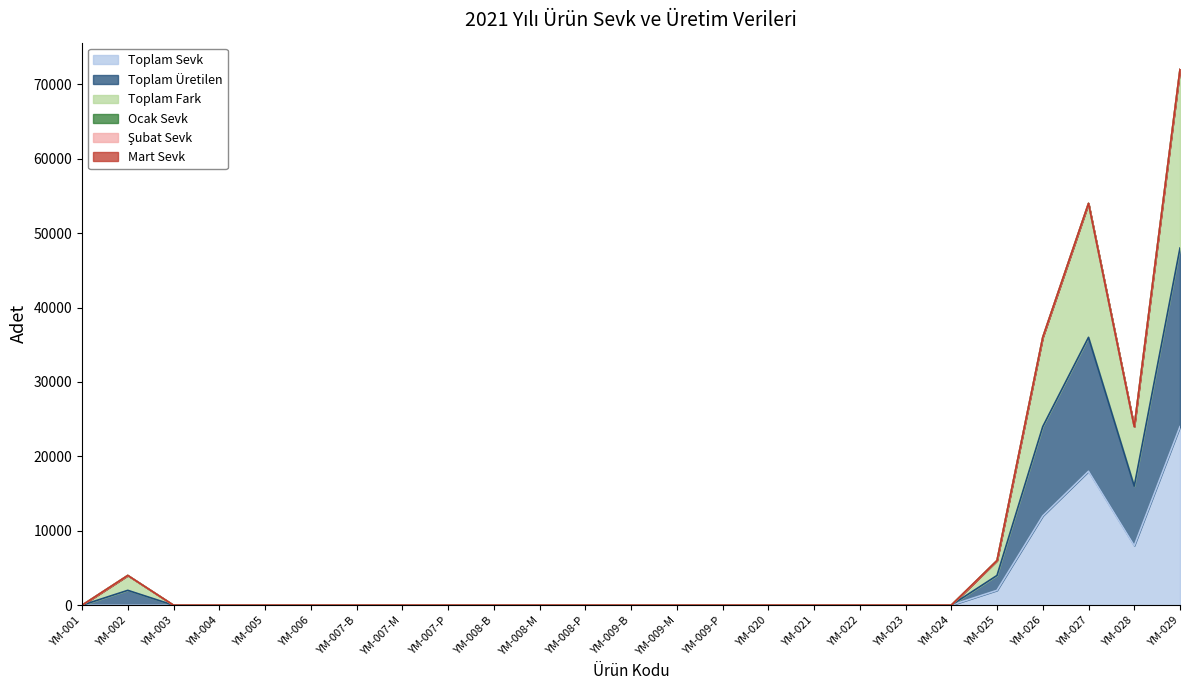

Between YM-028 and YM-007-P, which is larger?

YM-028